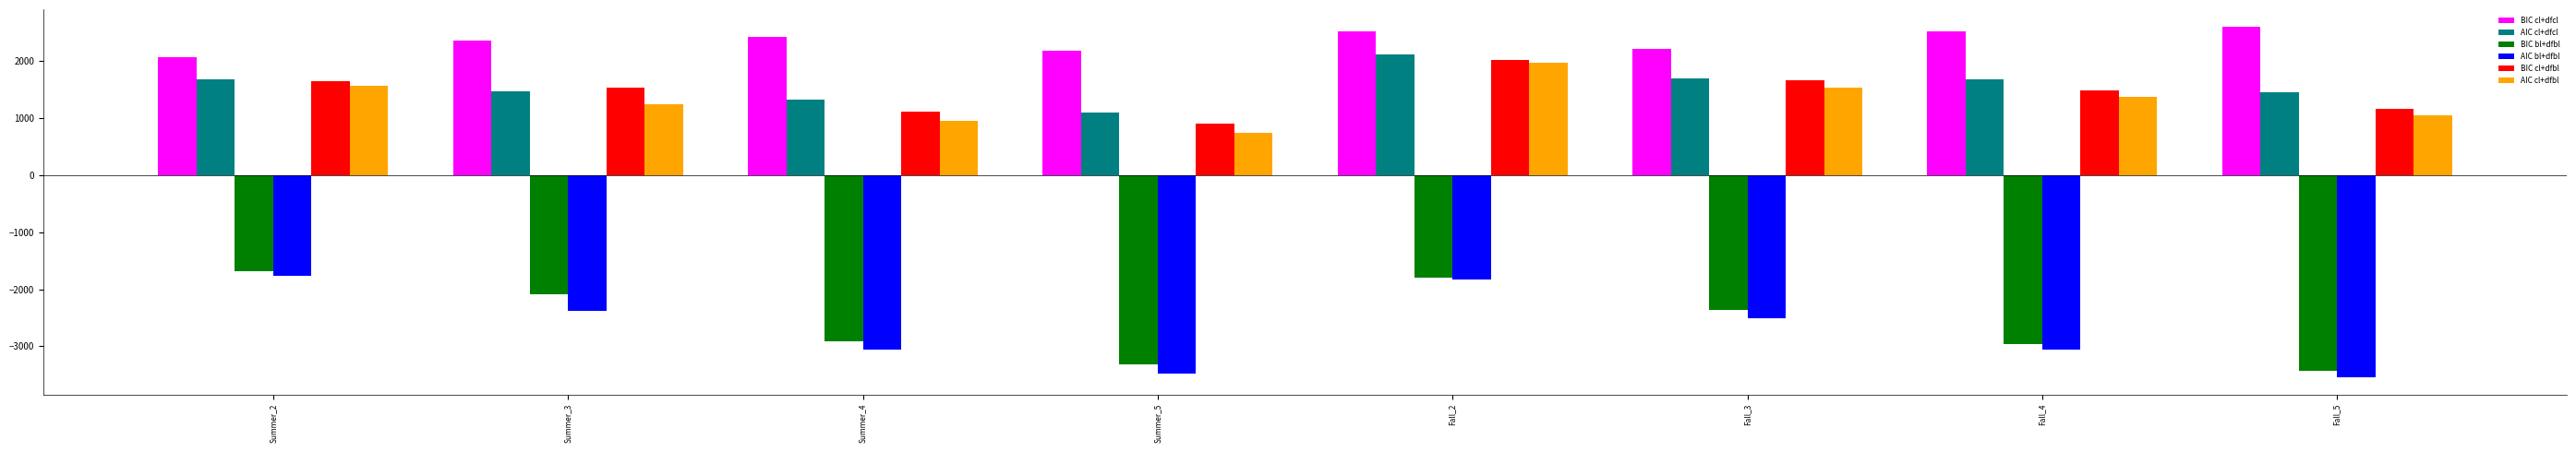

How many data points does each series have?

8